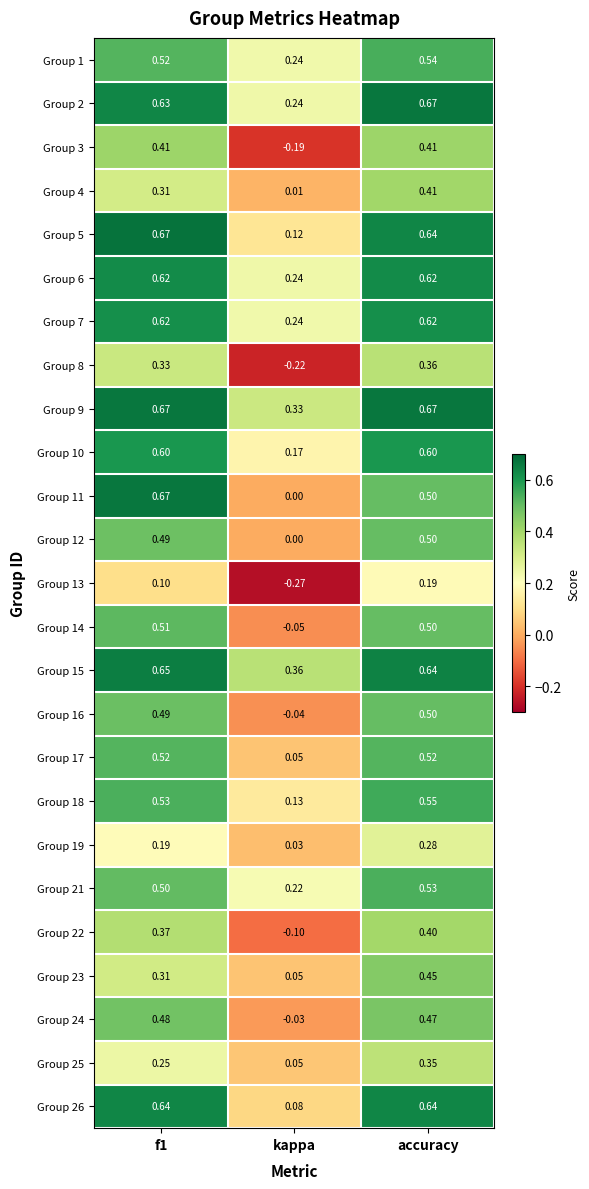

Which category has the highest value in the Group 4 series?

accuracy